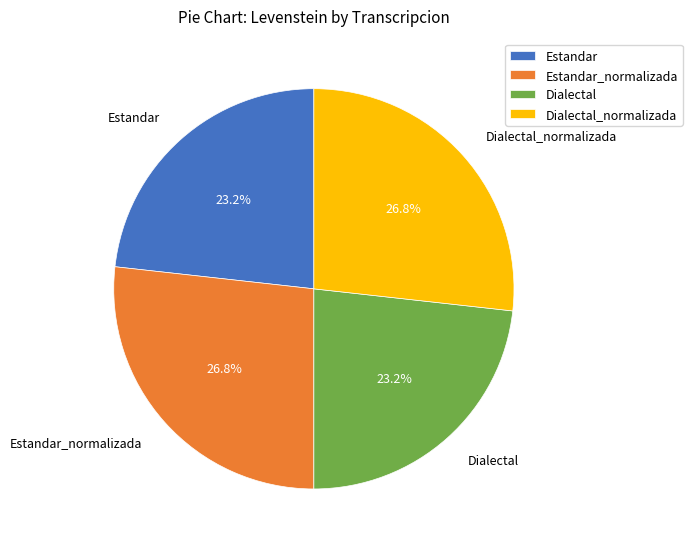

To the nearest percent, what is the difference between the largest and smallest slice percentages?

4%